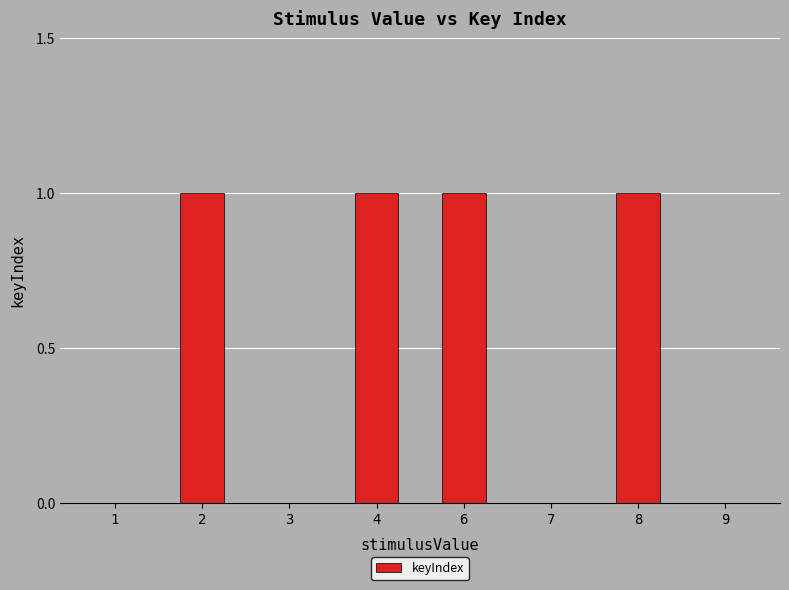

Reading left to right, extract all data points from this chart.

1=0	2=1	3=0	4=1	6=1	7=0	8=1	9=0